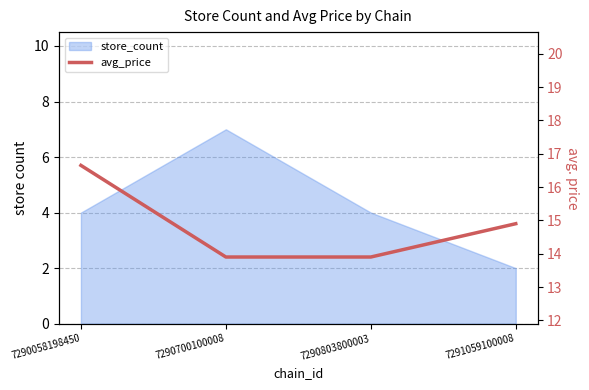

Reading right to left, what are all the values shown in this chart?

7291059100008=14.9	7290803800003=13.9	7290700100008=13.9	7290058198450=16.6